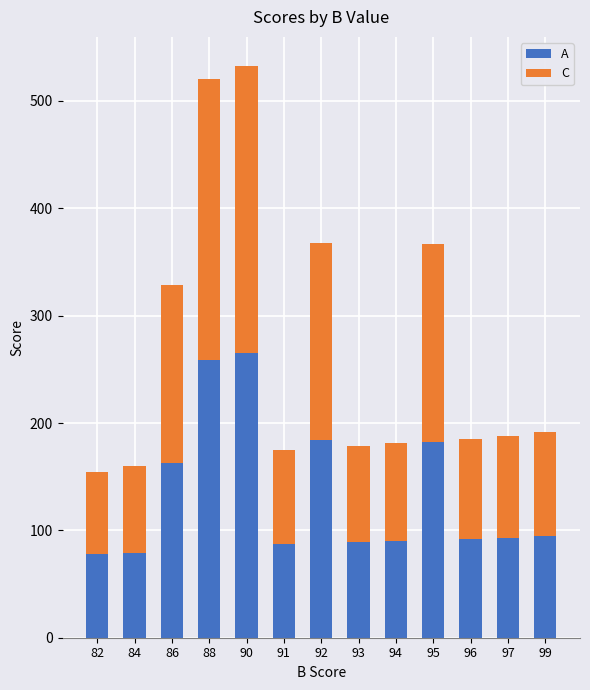

Is it true that A equals 184 at 92?

True